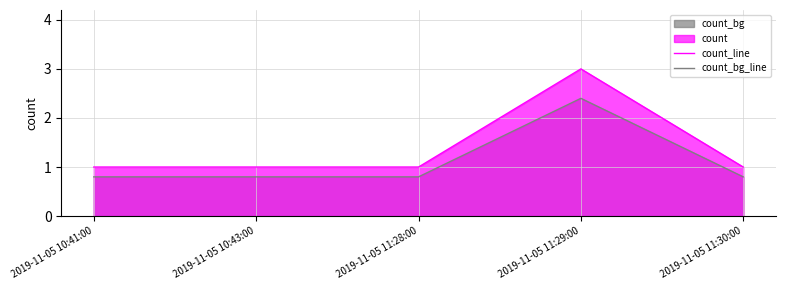

What is the maximum value shown in the chart?

3.0